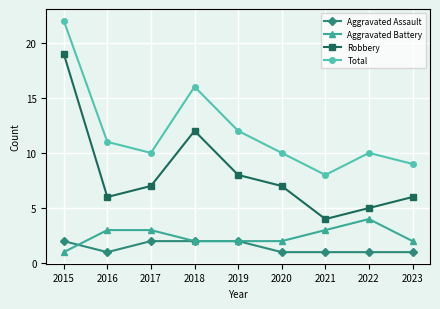

True or false: Total has more than 2 points higher than both neighbors.

False